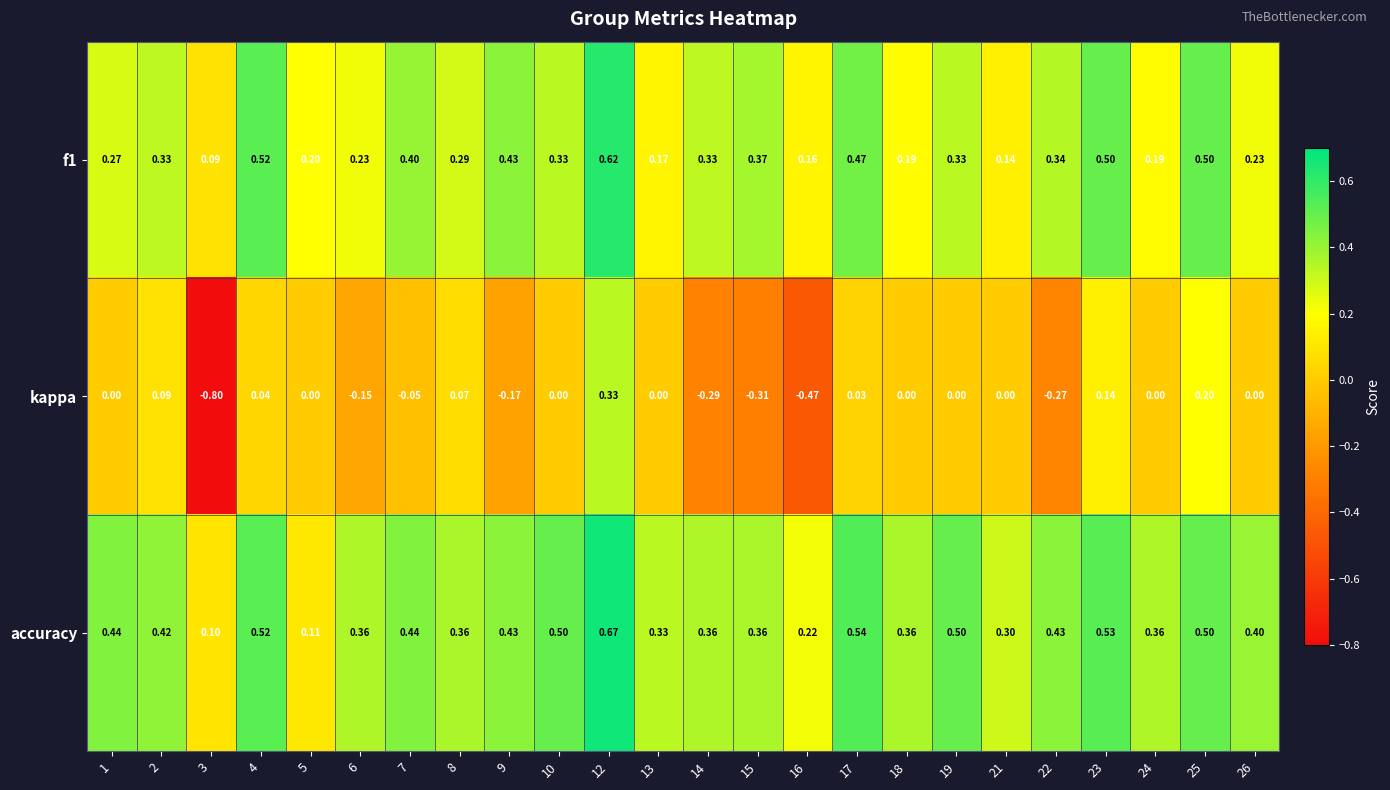

Is the value of f1 at 22 greater than the value of accuracy at 10?

No